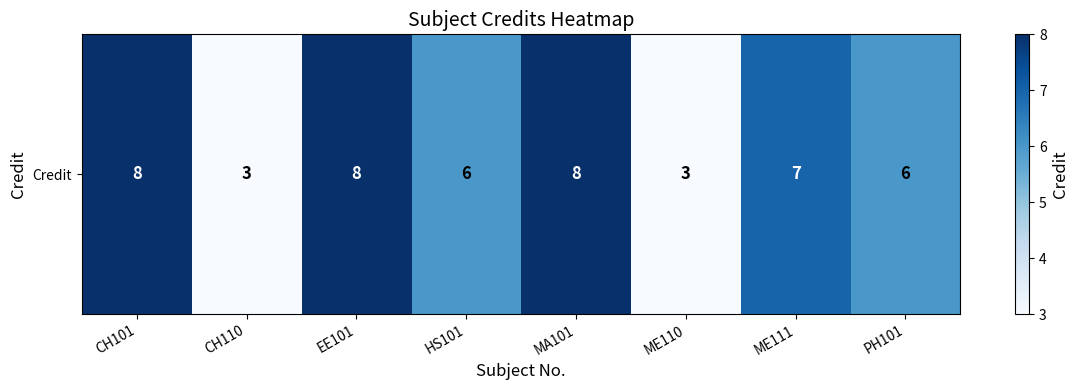

What is the difference between the second highest and second lowest values?

5